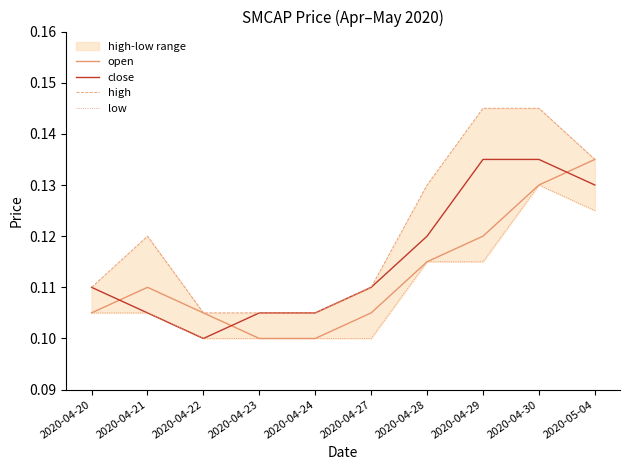

True or false: high and close intersect in this chart.

False